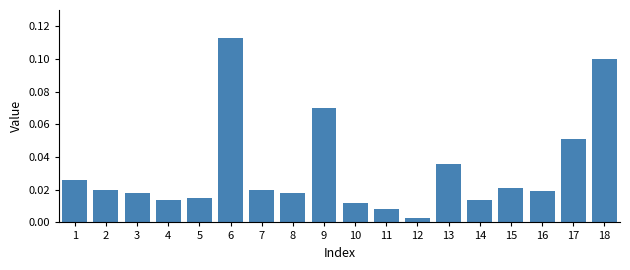

True or false: the data shows 0.1 at 9.

True